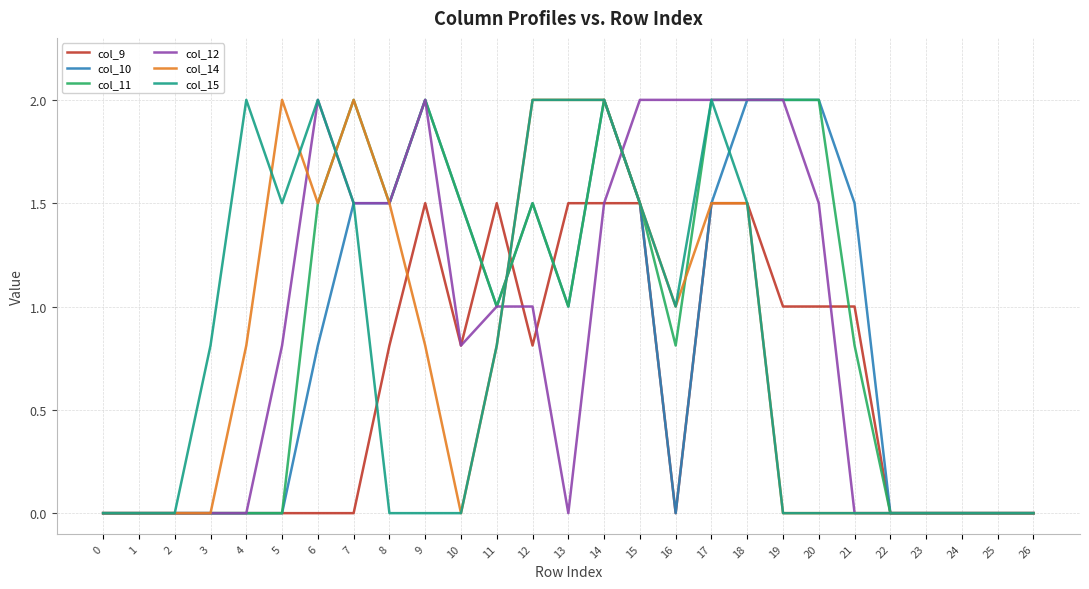

What is the spread (max minus min) of values at 8?

1.5